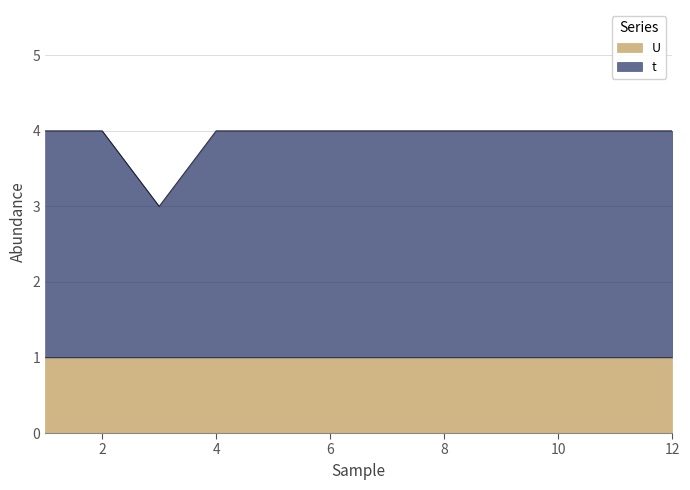

Rank the categories by value from lowest to highest.

3, 1, 2, 4, 5, 6, 7, 8, 9, 10, 11, 12